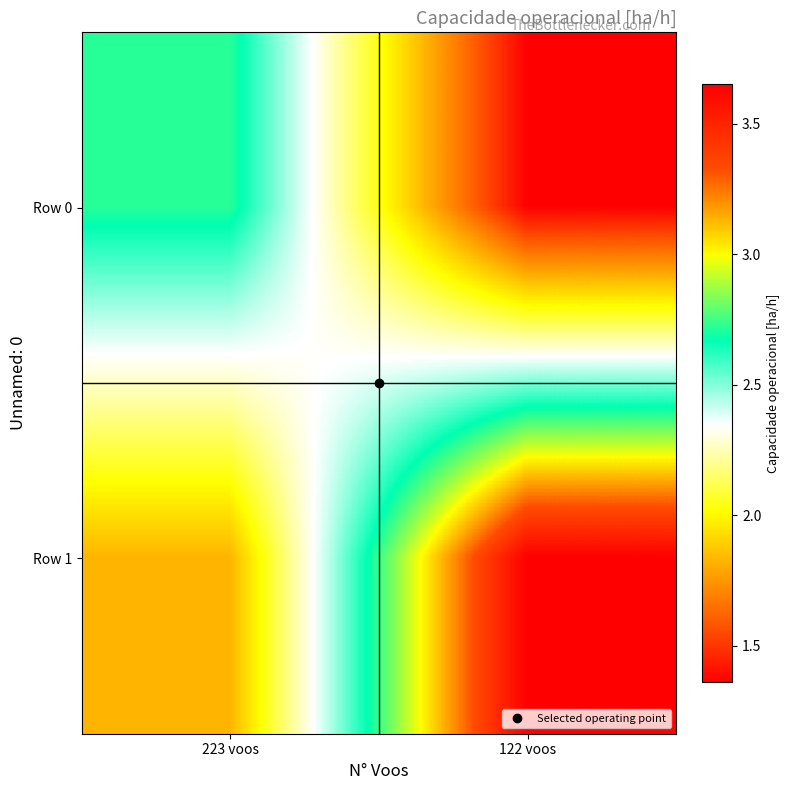

At how many categories does at least one series exceed 3?

1